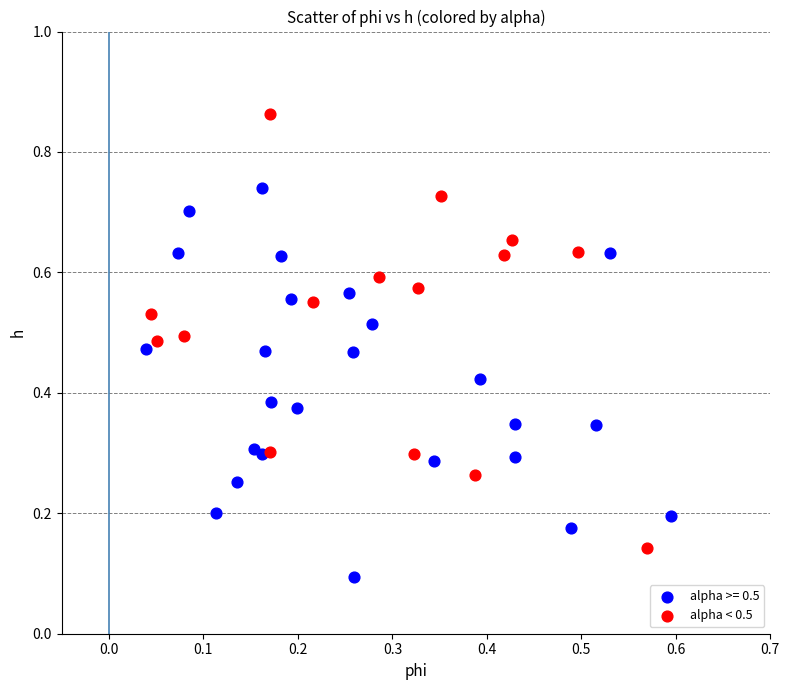

Which series contains the highest Y value?

alpha < 0.5